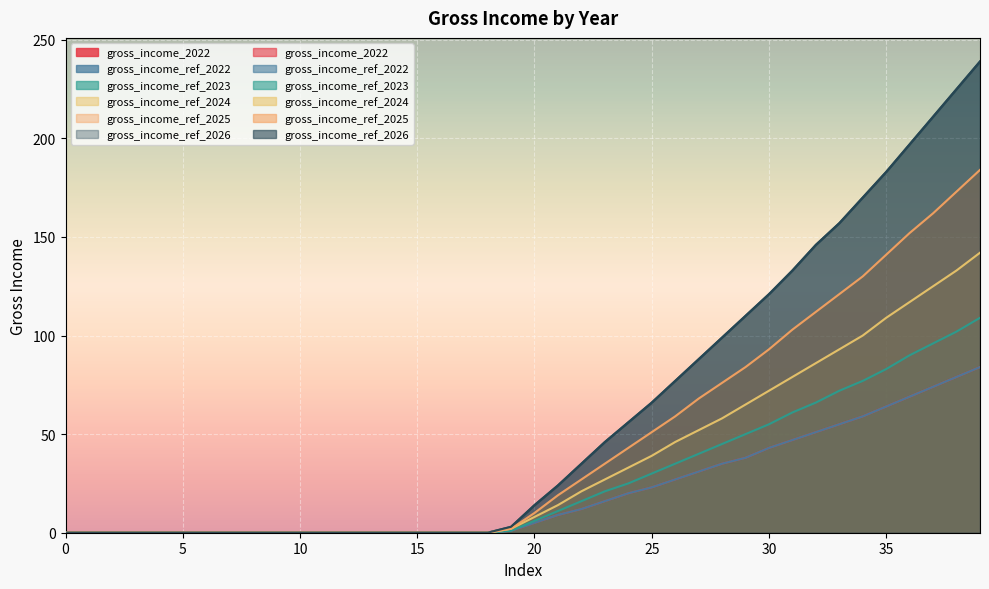

True or false: gross_income_ref_2026 has a value of 34 at 21.

False